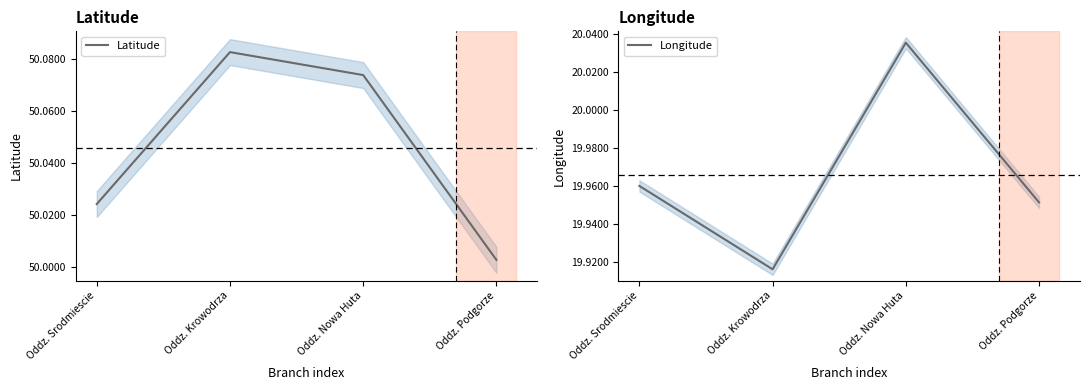

Reading right to left, extract all data points from this chart.

Latitude: Oddz. Podgorze=50.0	Oddz. Nowa Huta=50.1	Oddz. Krowodrza=50.1	Oddz. Srodmiescie=50.0
Longitude: Oddz. Podgorze=20.0	Oddz. Nowa Huta=20.0	Oddz. Krowodrza=19.9	Oddz. Srodmiescie=20.0